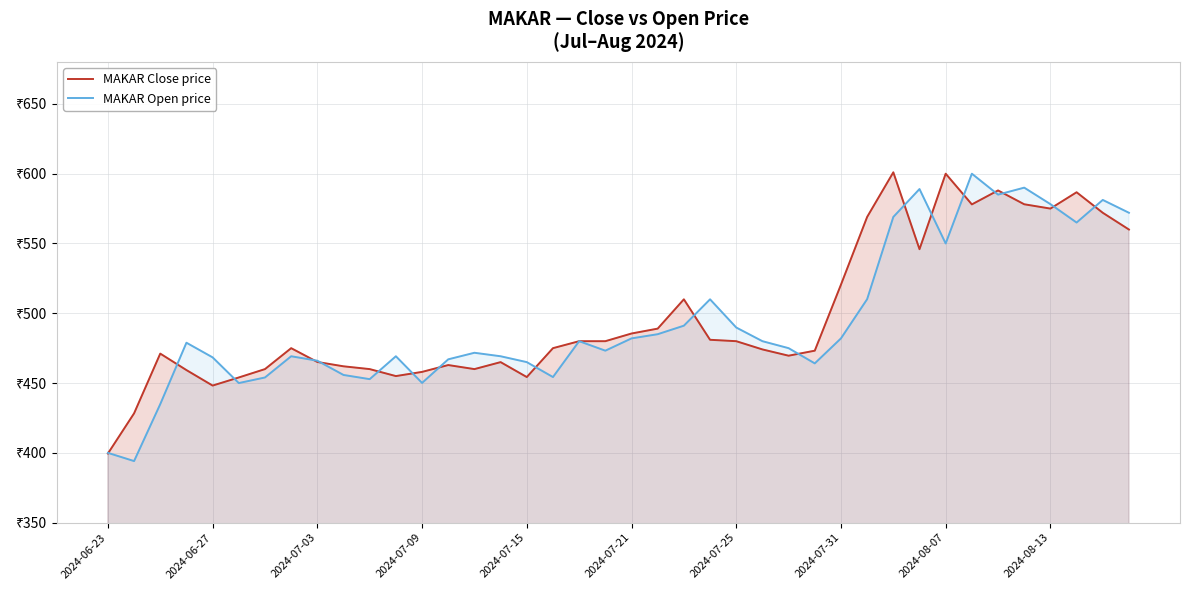

What is the greatest value displayed?

601.0